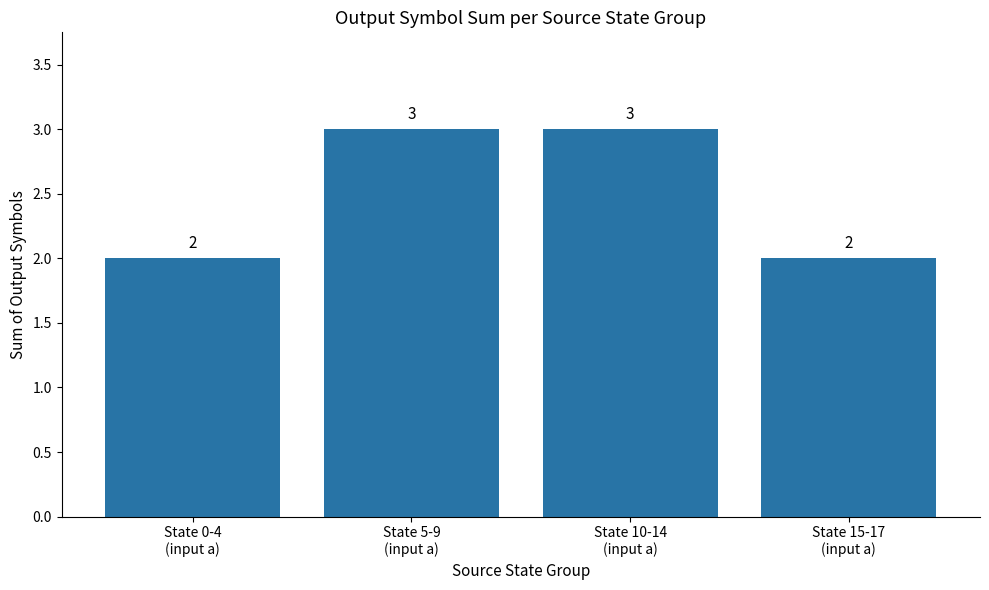

Reading left to right, transcribe all the data shown in this chart.

2	3	3	2